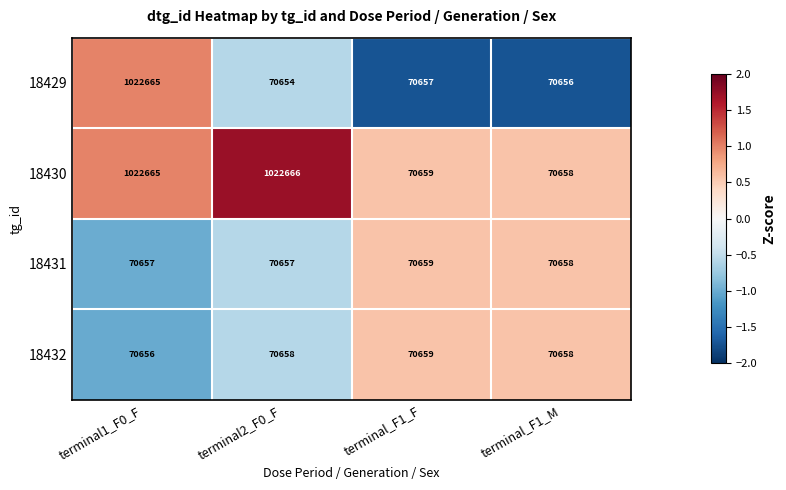

What is the difference between the maximum and minimum values in the 18432 series?

3